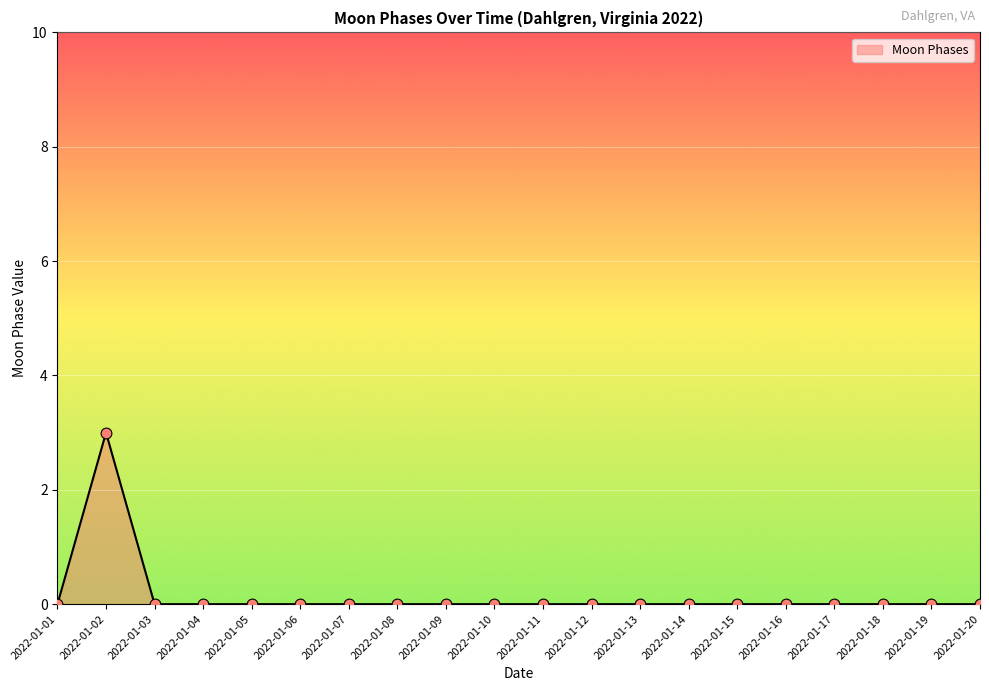

What is the change in value from 2022-01-02 to 2022-01-13?

-3